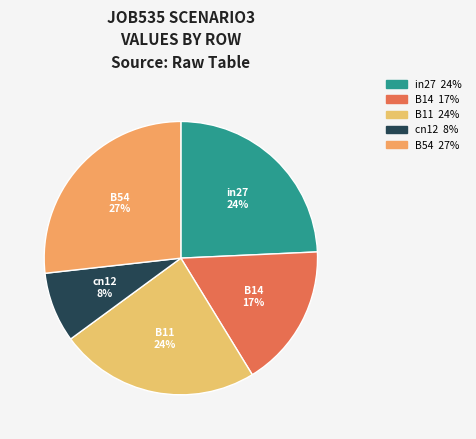

To the nearest percent, what percentage of the pie is cn12?

8%